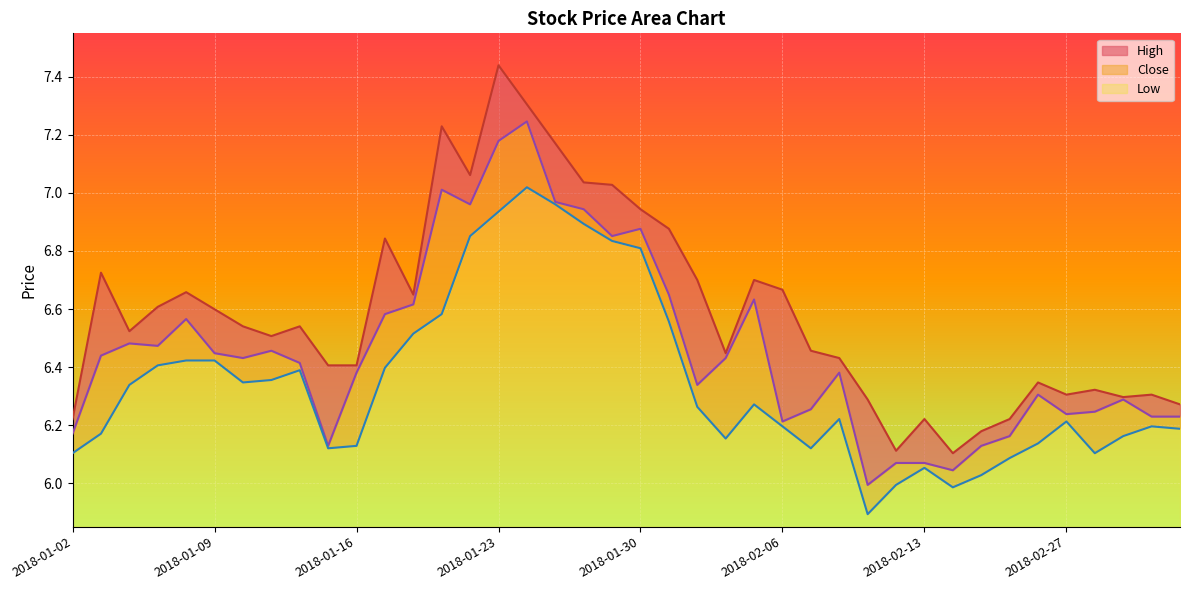

What is the maximum value for close?

7.2